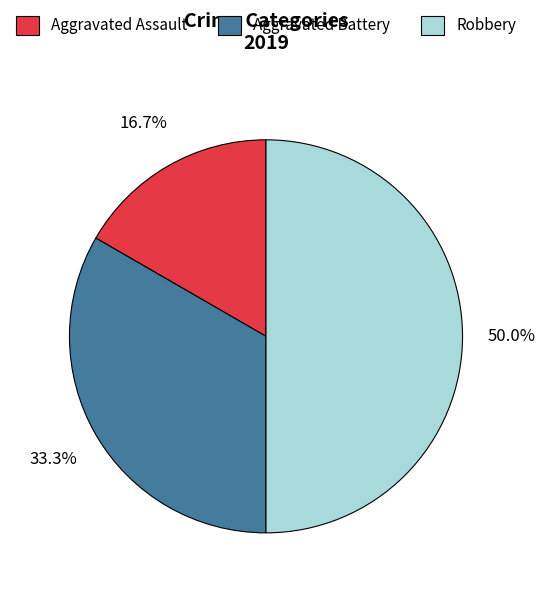

To the nearest percent, what percentage of the pie is Aggravated Assault?

17%